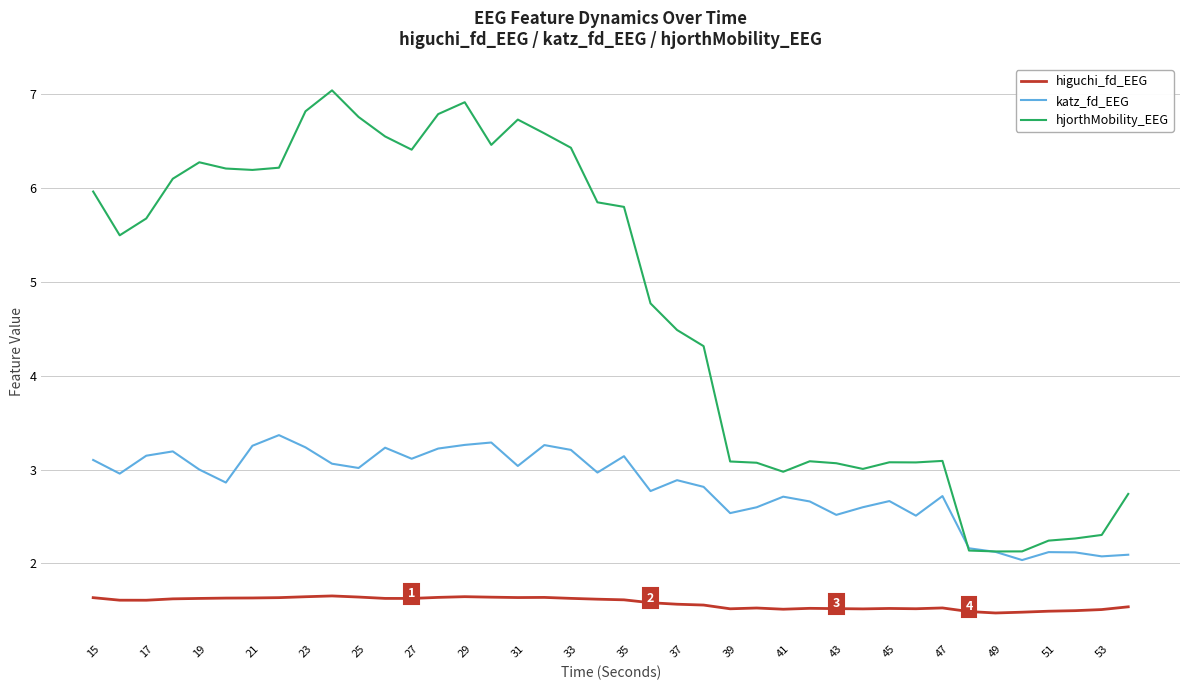

Which series has the widest spread of values?

hjorthMobility_EEG